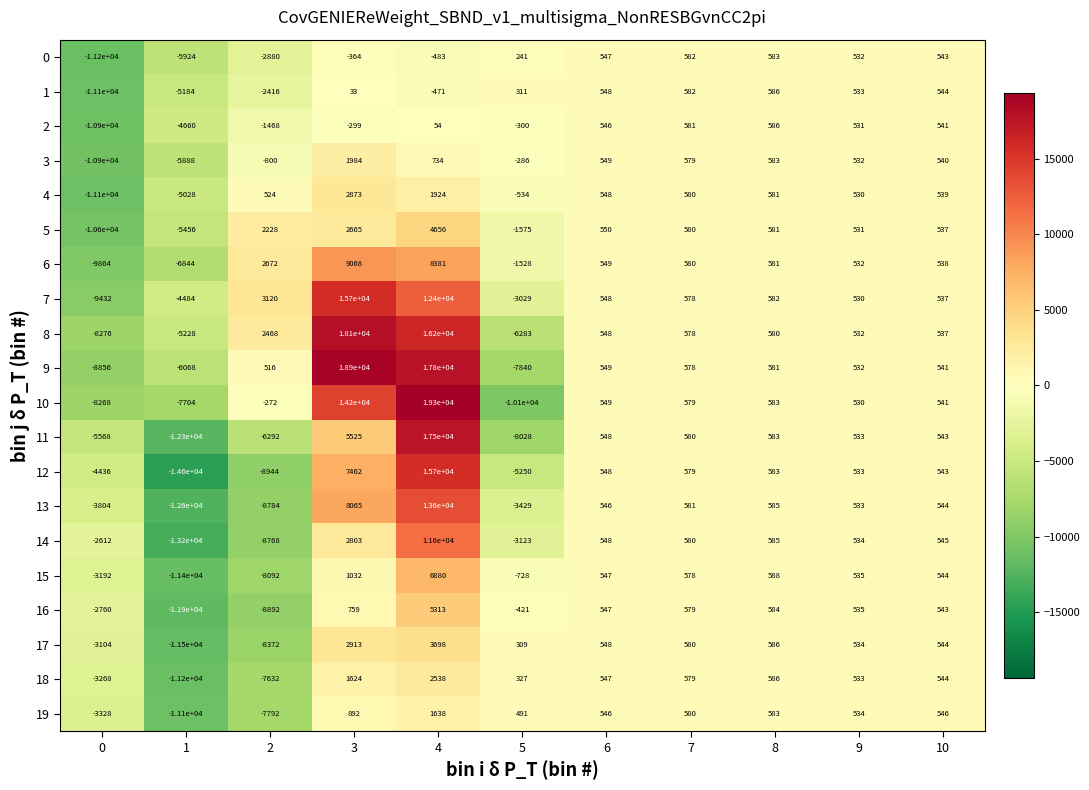

What is the smallest value displayed?

-14600